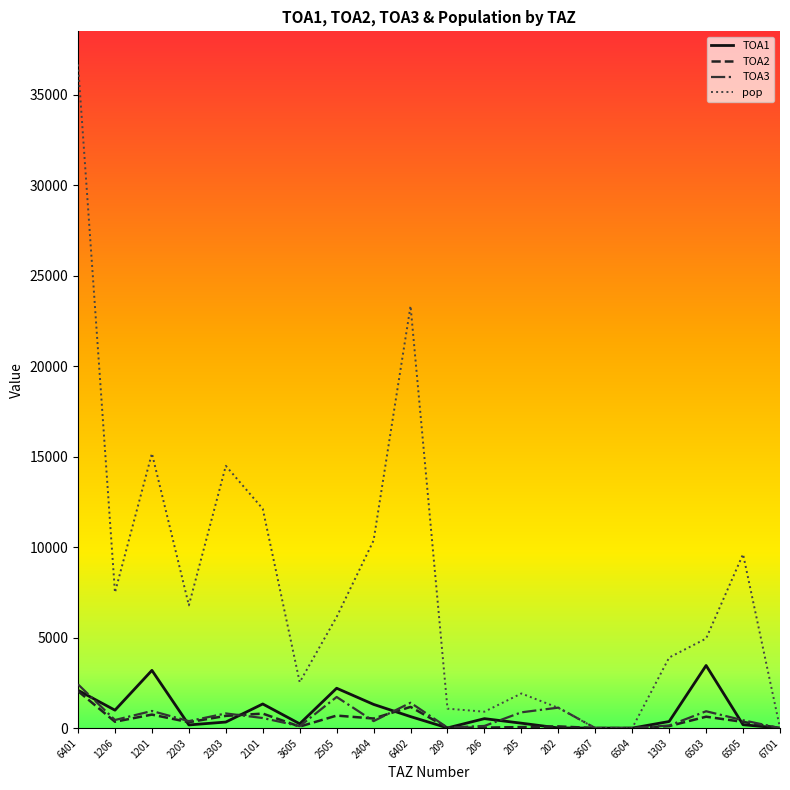

Is it true that TOA3 equals 446.4 at 1206?

True